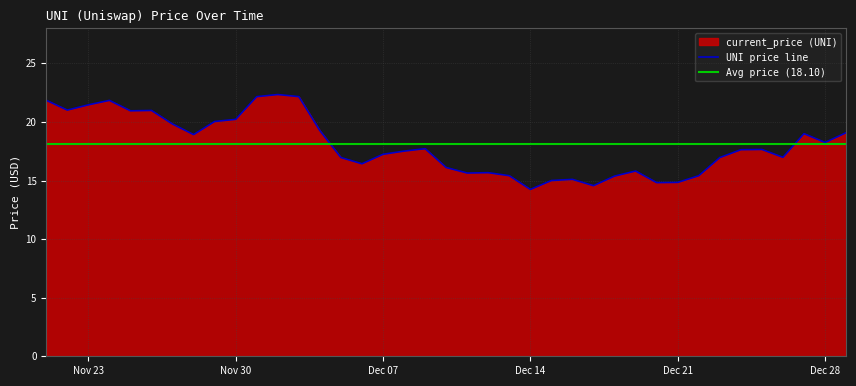

How many lines are shown in the chart?

1